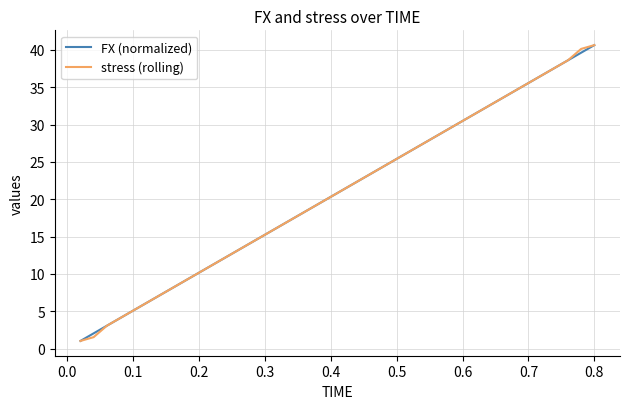

What is the maximum value shown in the chart?

40.6